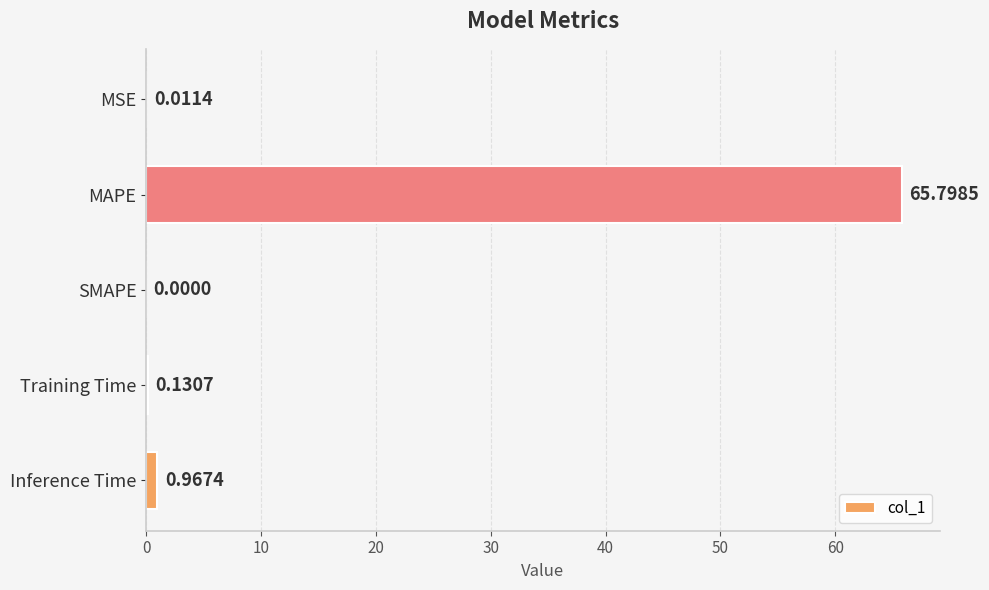

Does the chart contain stacked bars?

No